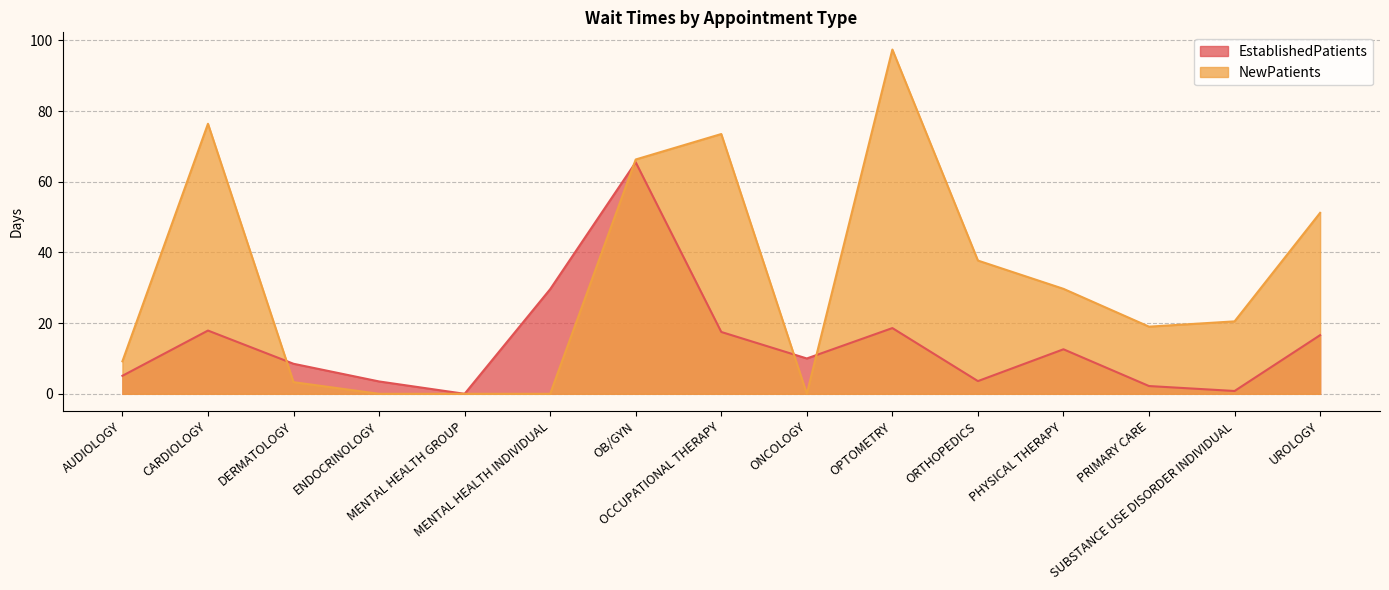

After their last crossing, which series has the higher values: NewPatients or EstablishedPatients?

NewPatients